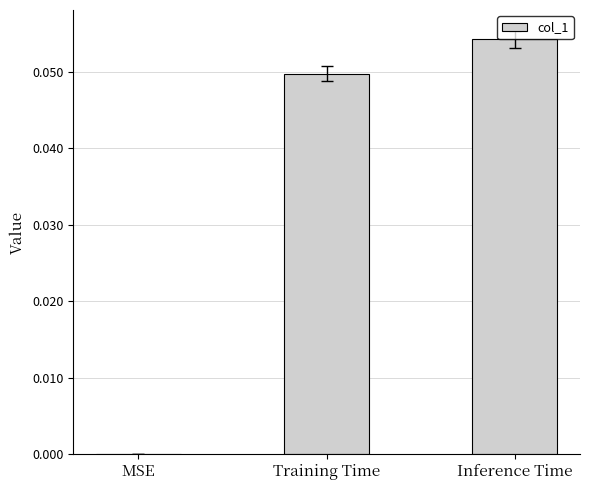

True or false: the data shows 0.0 at MSE.

True